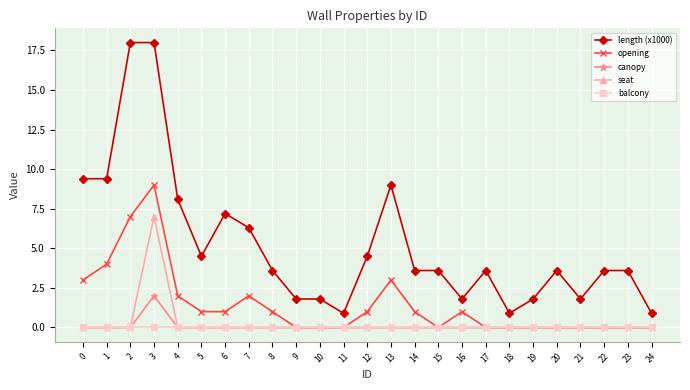

What is the value of the length (x1000) point at the 21st from the left?

3.6